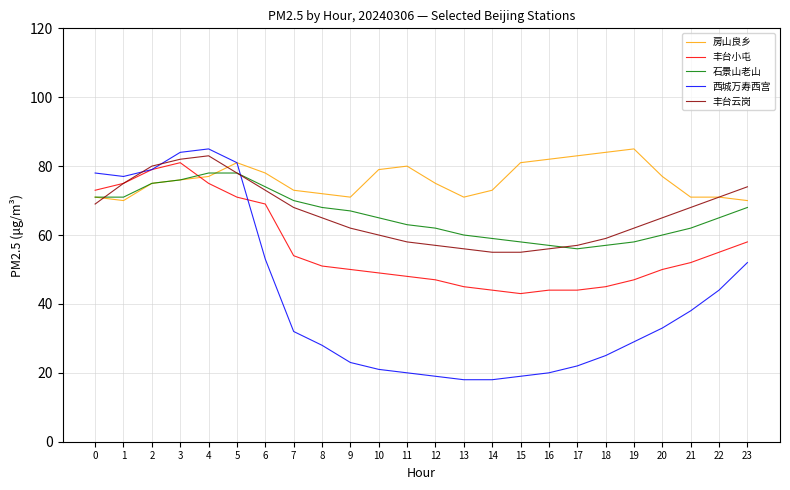

Which series has the largest range (max minus min)?

西城万寿西宫